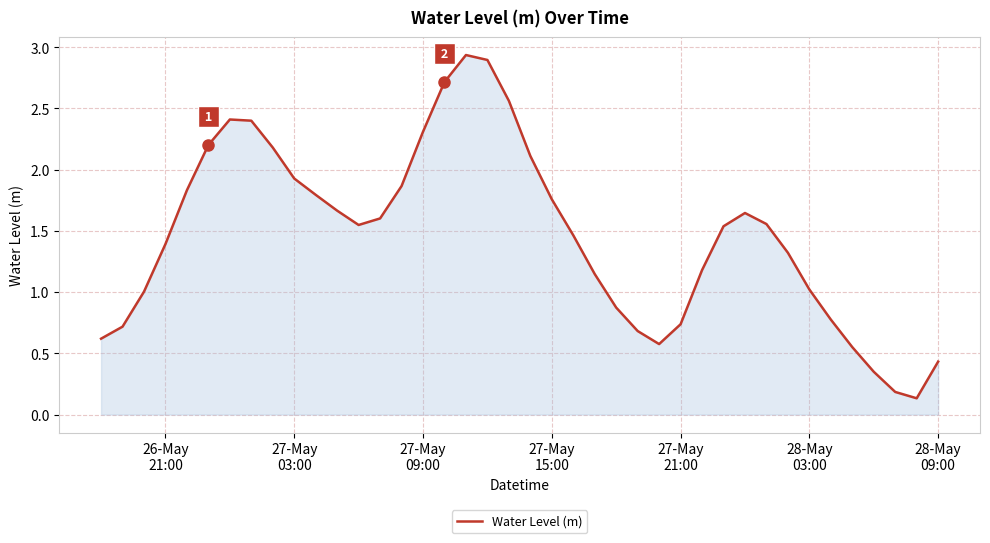

What is the difference between the maximum and minimum values?

2.8